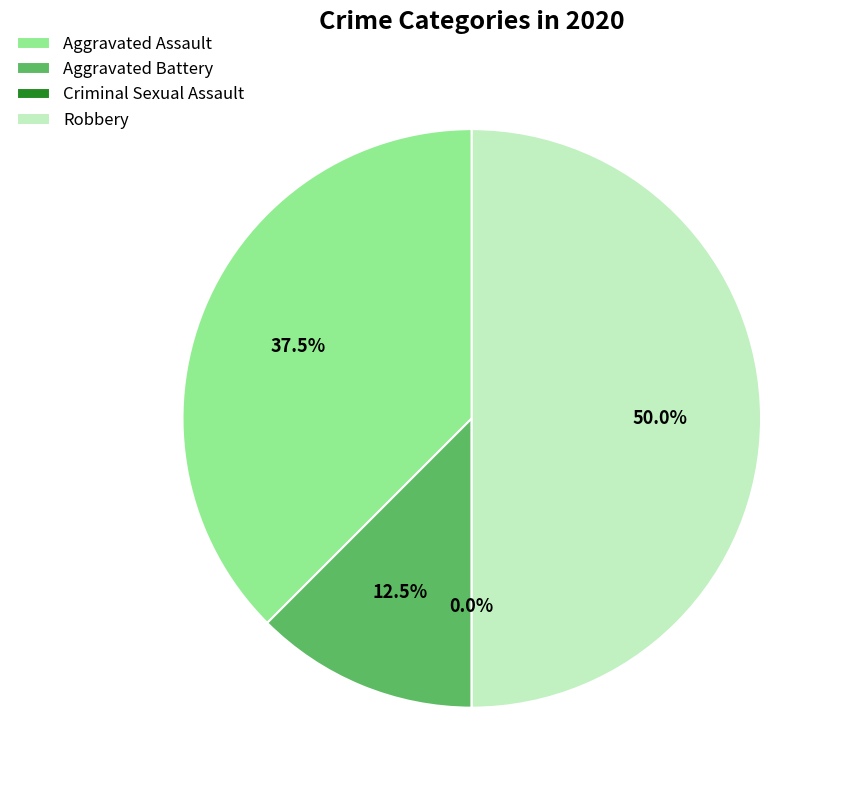

Does any single category account for the majority?

No